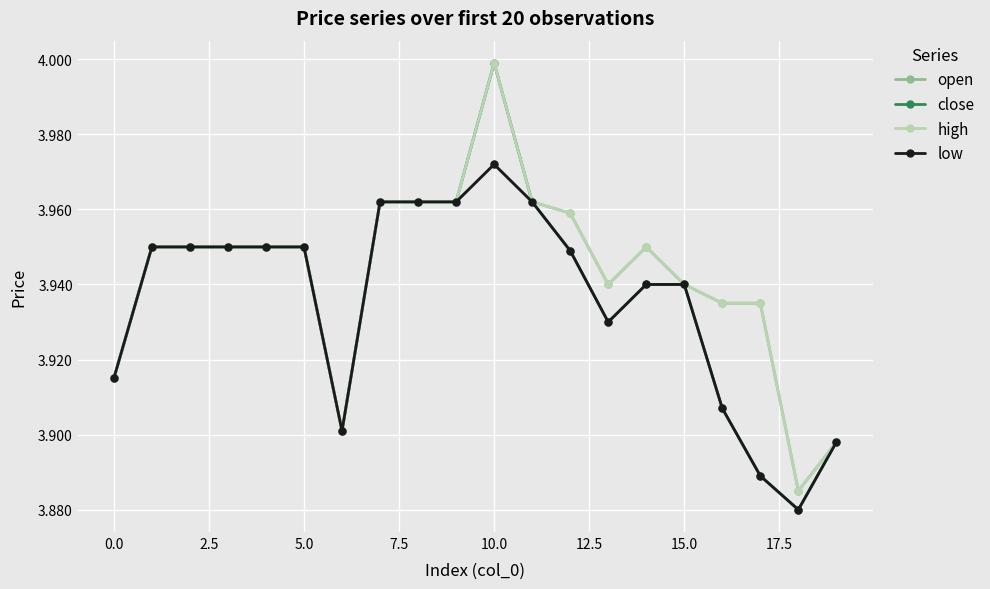

Which series has the largest range (max minus min)?

close